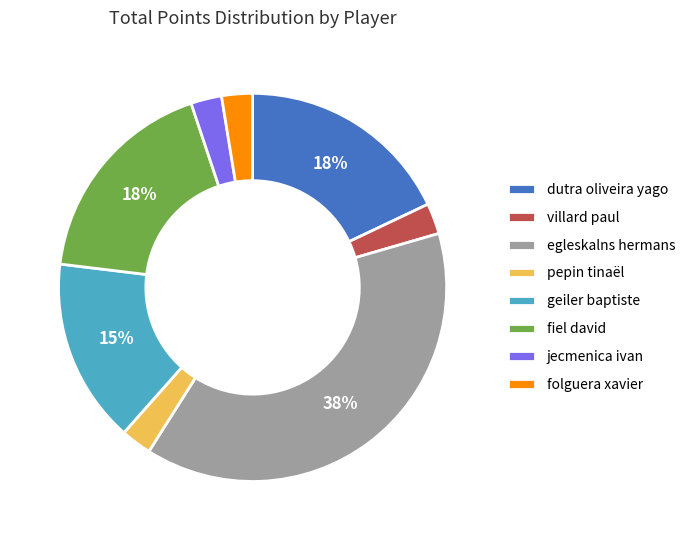

To the nearest percent, what is the difference between the jecmenica ivan and dutra oliveira yago slice percentages?

15%